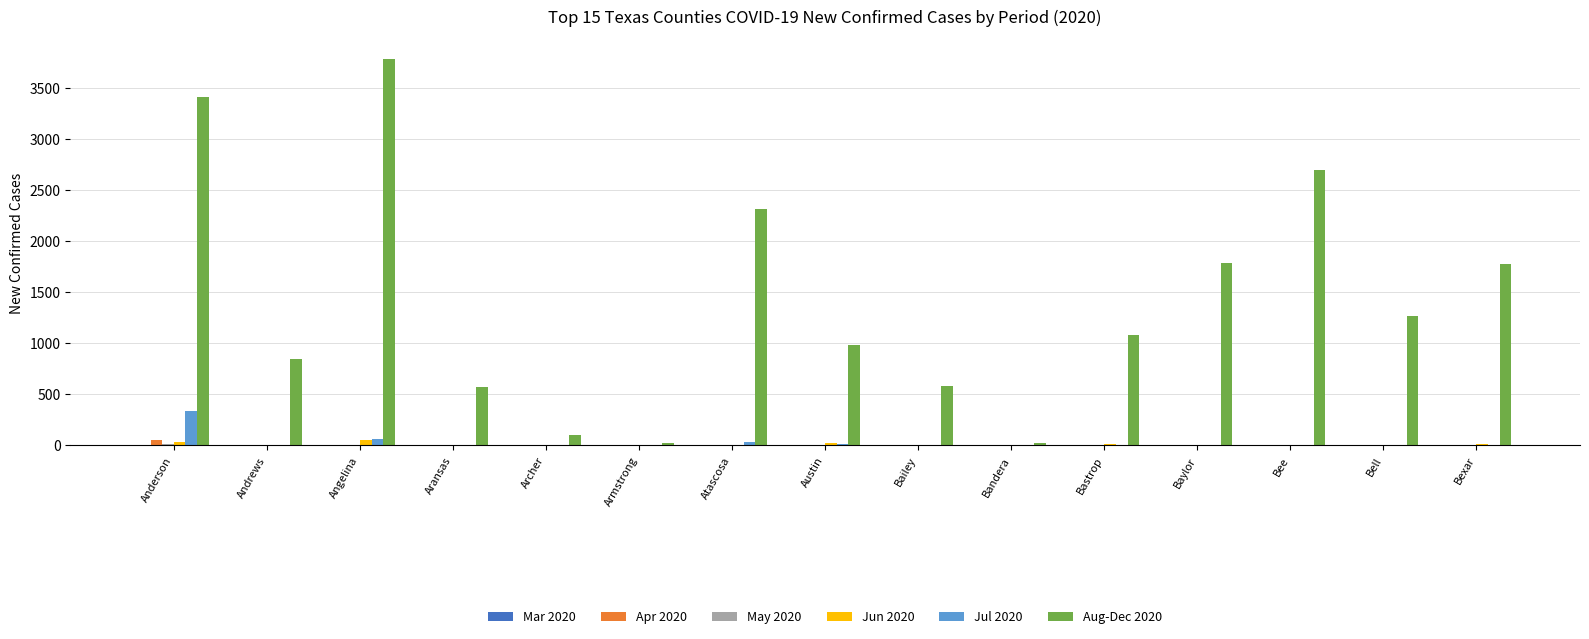

What is the maximum value shown in the chart?

3791